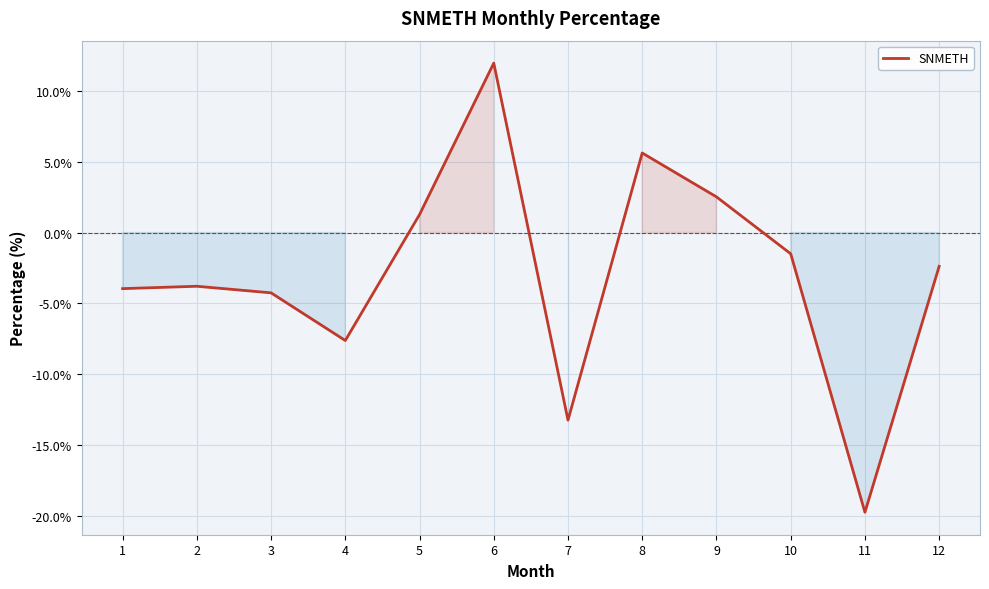

What is the difference between the maximum and minimum values?

31.7